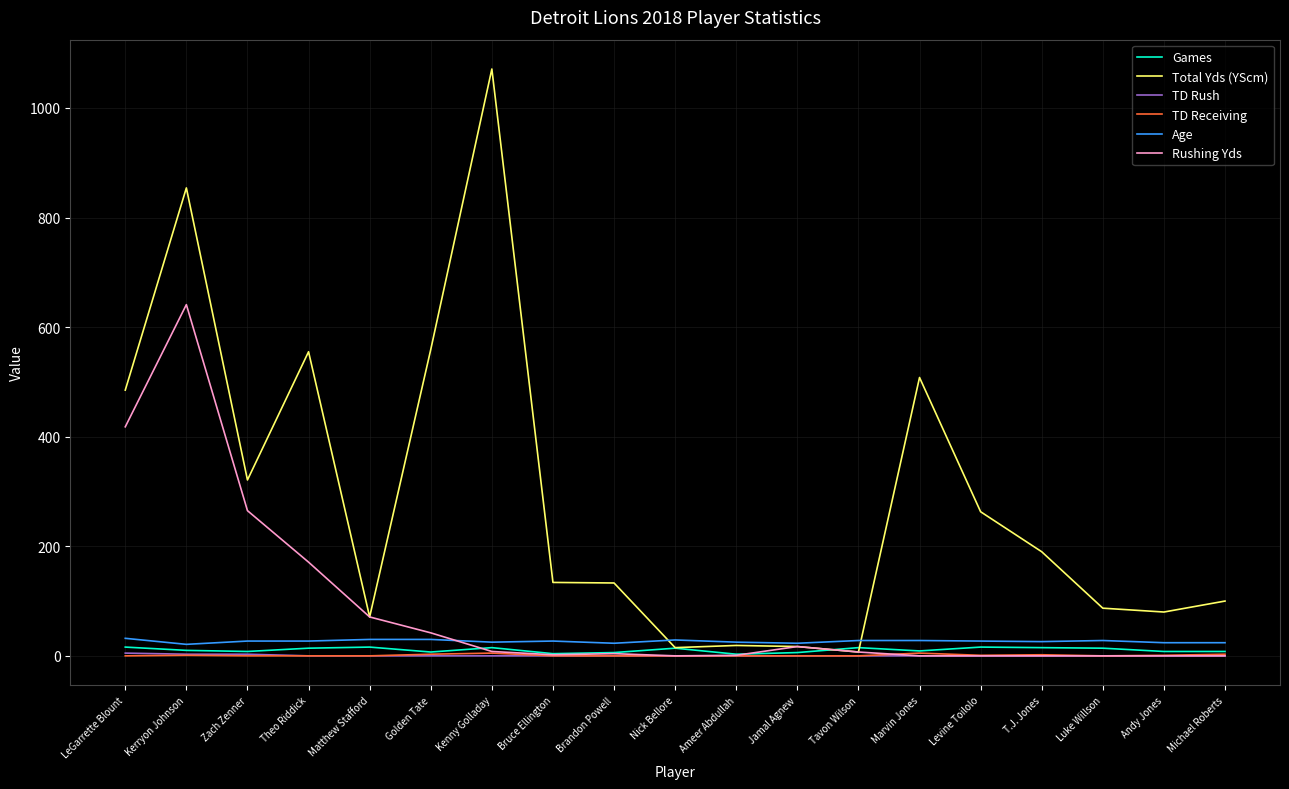

Is it true that Rushing Yds equals 451 at Zach Zenner?

False